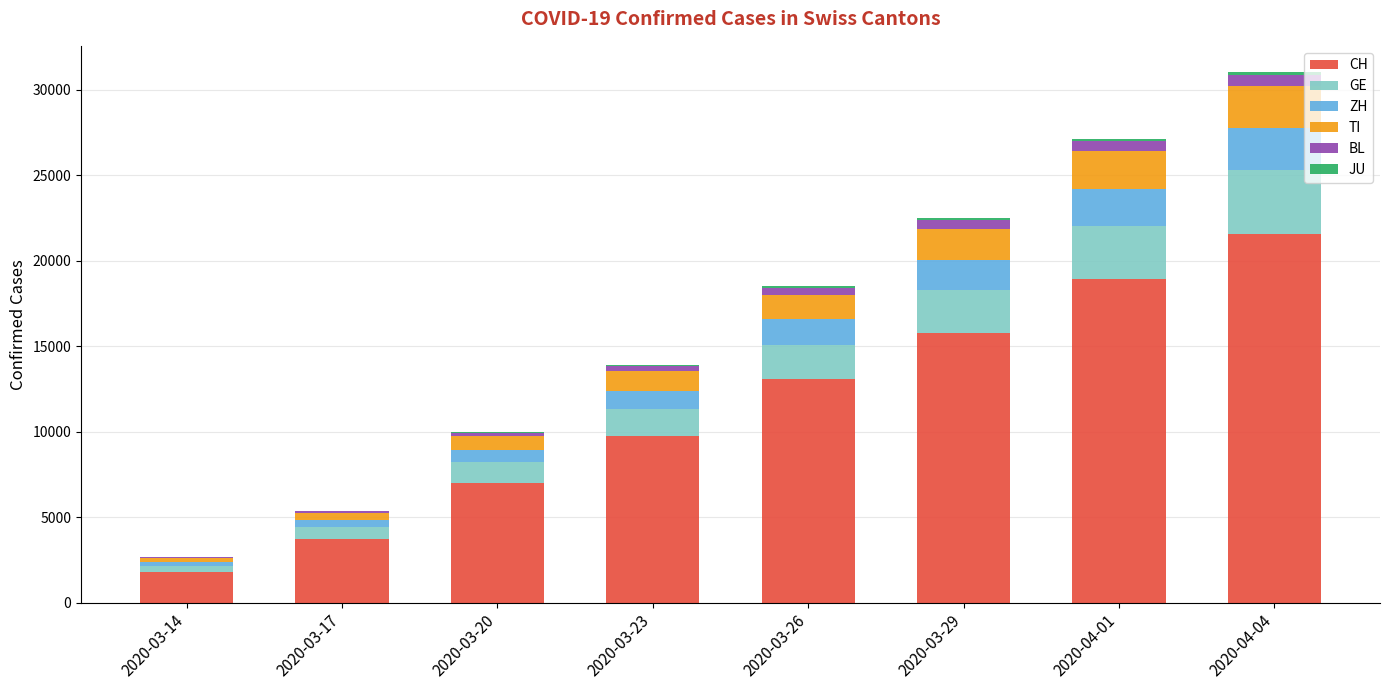

What is the difference between the maximum and minimum values in the GE series?

3413